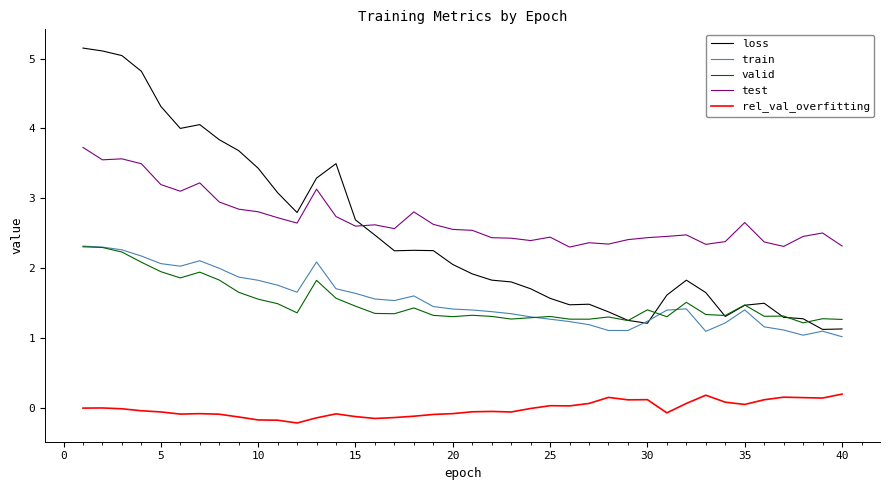

What is the maximum value for loss?

5.2